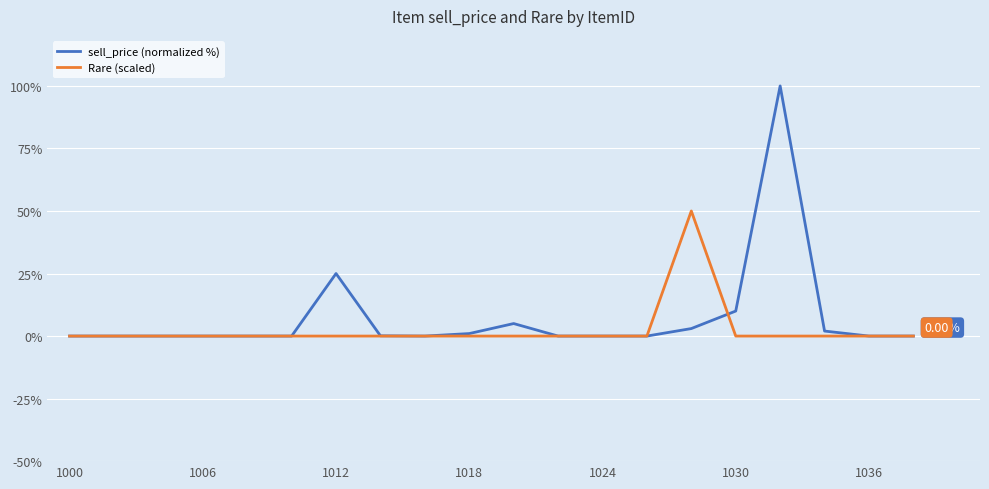

Which series has the largest range (max minus min)?

sell_price (normalized %)